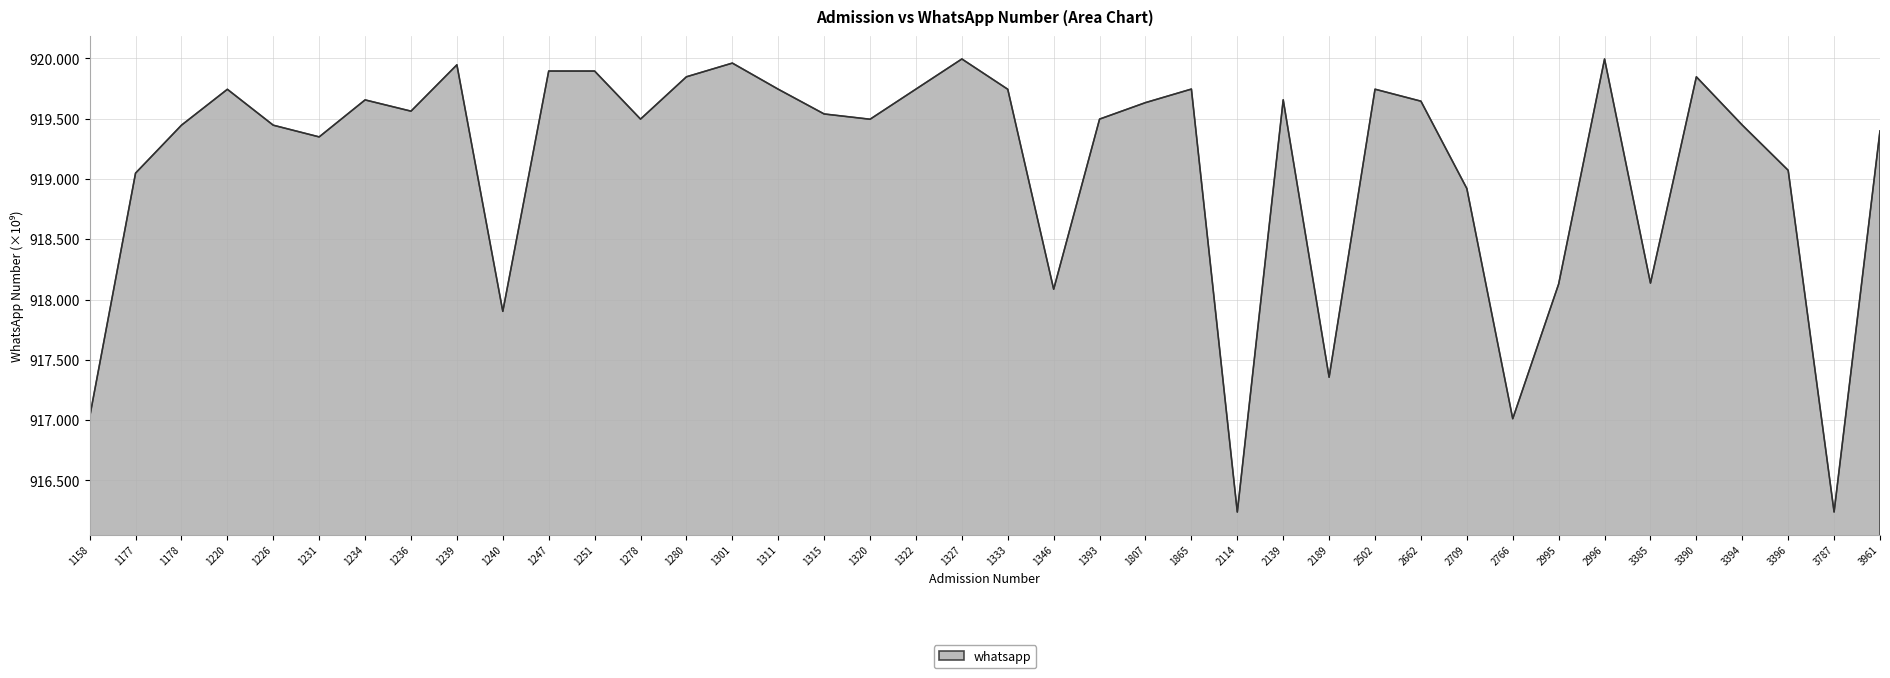

Where does the data first go above 919?

1177